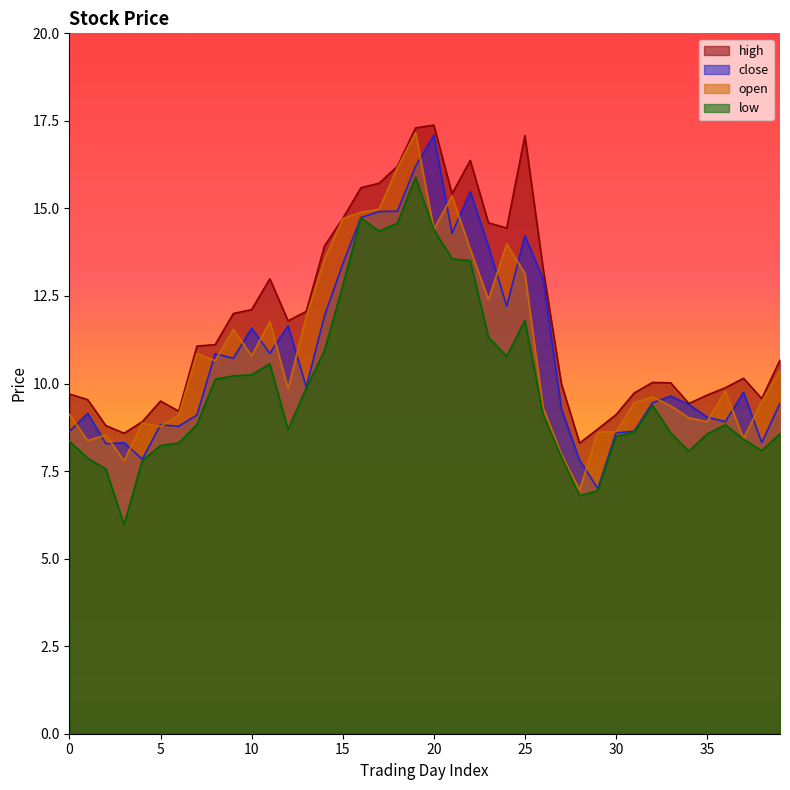

Reading left to right, list all the values displayed in this chart.

high: 9.7	9.5	8.8	8.6	8.9	9.5	9.2	11.1	11.1	12.0	12.1	13.0	11.8	12.1	13.9	14.7	15.6	15.7	16.2	17.3	17.4	15.4	16.4	14.6	14.4	17.1	13.3	10.0	8.3	8.7	9.1	9.7	10.0	10.0	9.4	9.7	9.9	10.2	9.6	10.7
close: 8.6	9.2	8.3	8.3	7.8	8.8	8.8	9.1	10.8	10.7	11.6	10.9	11.7	9.9	11.9	13.4	14.7	14.9	14.9	16.2	17.1	14.3	15.5	13.9	12.2	14.2	13.0	9.3	7.8	7.0	8.6	8.6	9.4	9.6	9.4	9.0	8.9	9.8	8.3	9.4
low: 8.3	7.9	7.6	6.0	7.8	8.2	8.3	8.8	10.1	10.2	10.2	10.6	8.7	9.9	10.9	12.8	14.7	14.3	14.6	15.9	14.4	13.6	13.5	11.3	10.8	11.8	9.1	7.9	6.8	6.9	8.5	8.6	9.4	8.6	8.1	8.6	8.8	8.4	8.1	8.6
open: 9.1	8.4	8.5	7.8	8.9	8.8	9.1	10.9	10.7	11.6	10.8	11.8	9.8	11.9	13.5	14.7	14.9	15.0	16.2	17.2	14.4	15.3	13.8	12.4	14.0	13.1	9.3	8.0	7.0	8.6	8.6	9.4	9.6	9.4	9.0	8.9	9.8	8.4	9.5	10.4